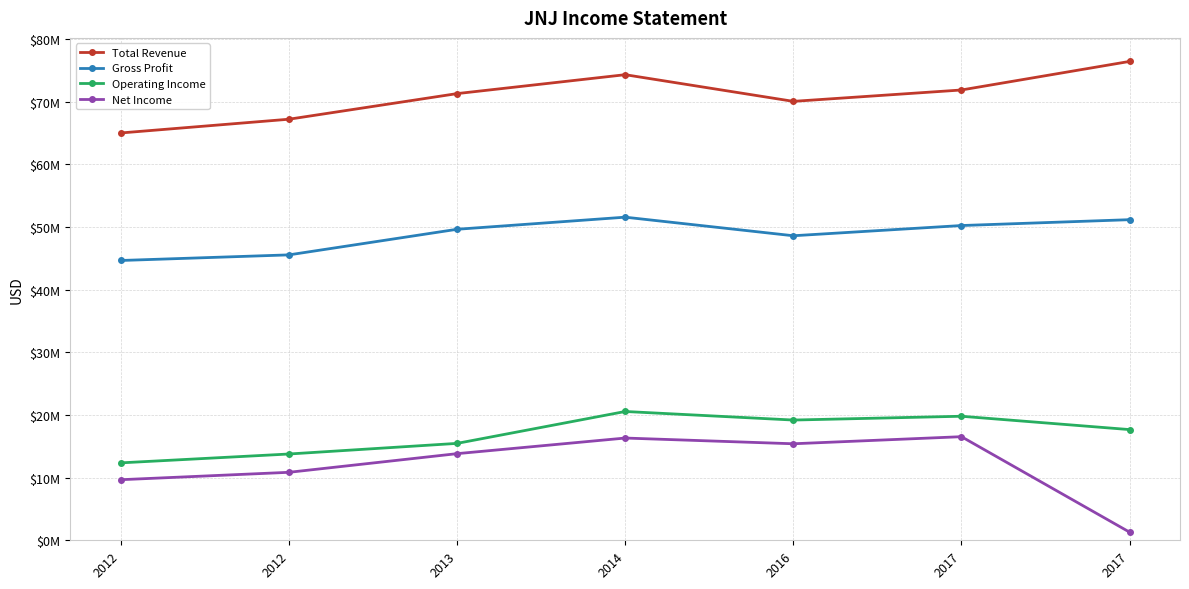

Reading left to right, what are all the values shown in this chart?

Total Revenue: 65.0	67.2	71.3	74.3	70.1	71.9	76.5
Gross Profit: 44.7	45.6	49.7	51.6	48.6	50.2	51.2
Operating Income: 12.4	13.8	15.5	20.6	19.2	19.8	17.7
Net Income: 9.7	10.9	13.8	16.3	15.4	16.5	1.3